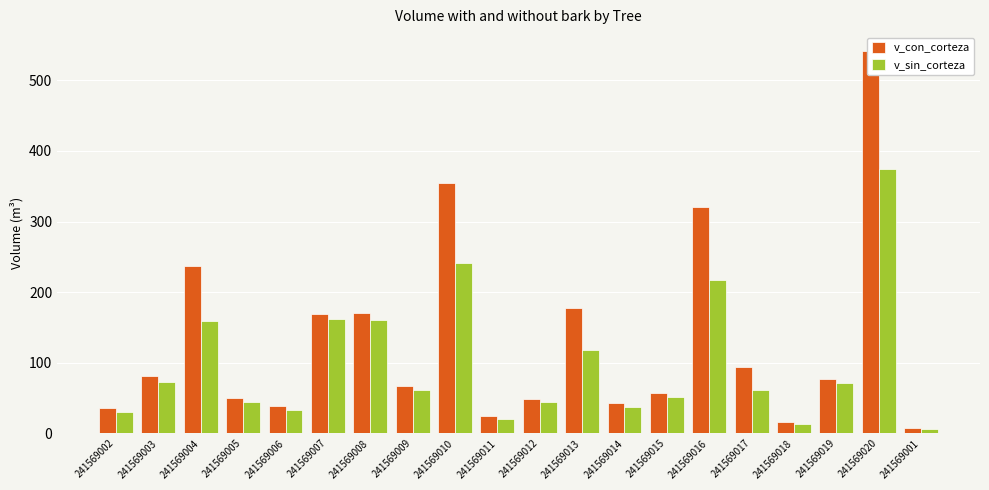

At which label is v_con_corteza closest to 274?

241569004